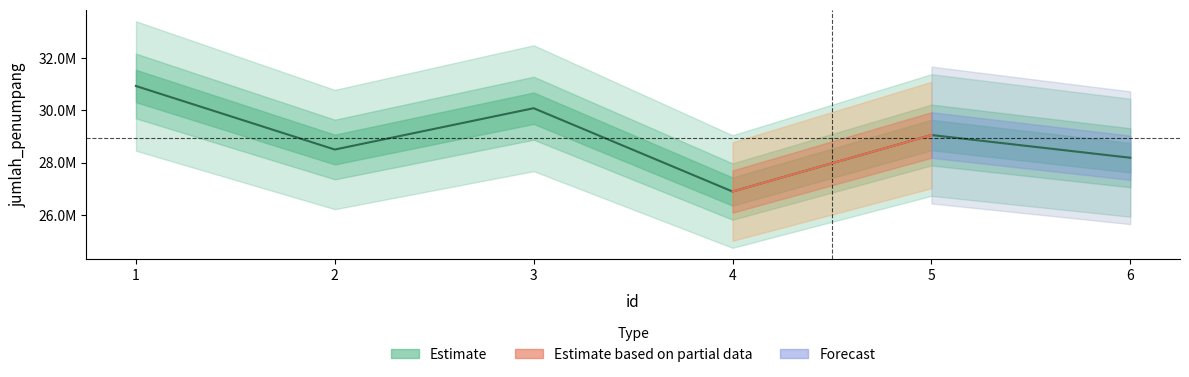

Which has a higher value, 2 or 1?

1